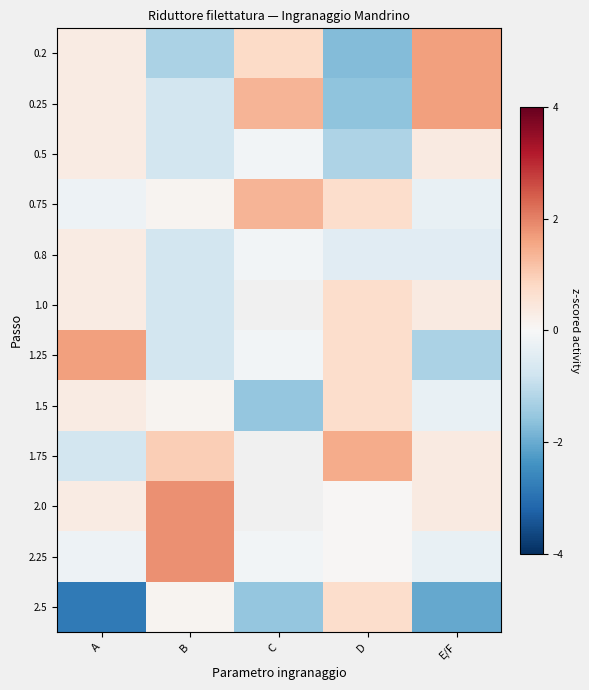

How many values in 0.25 are above zero?

3